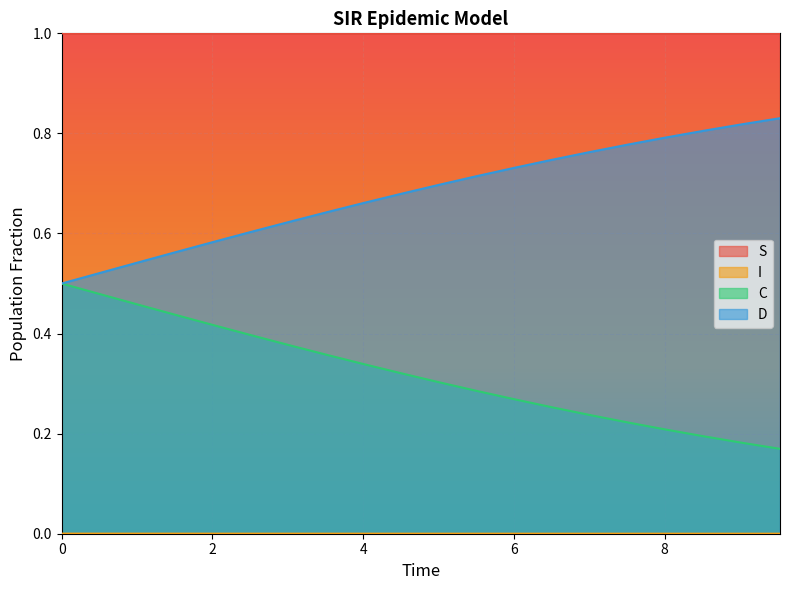

True or false: S and D cross at least once.

False